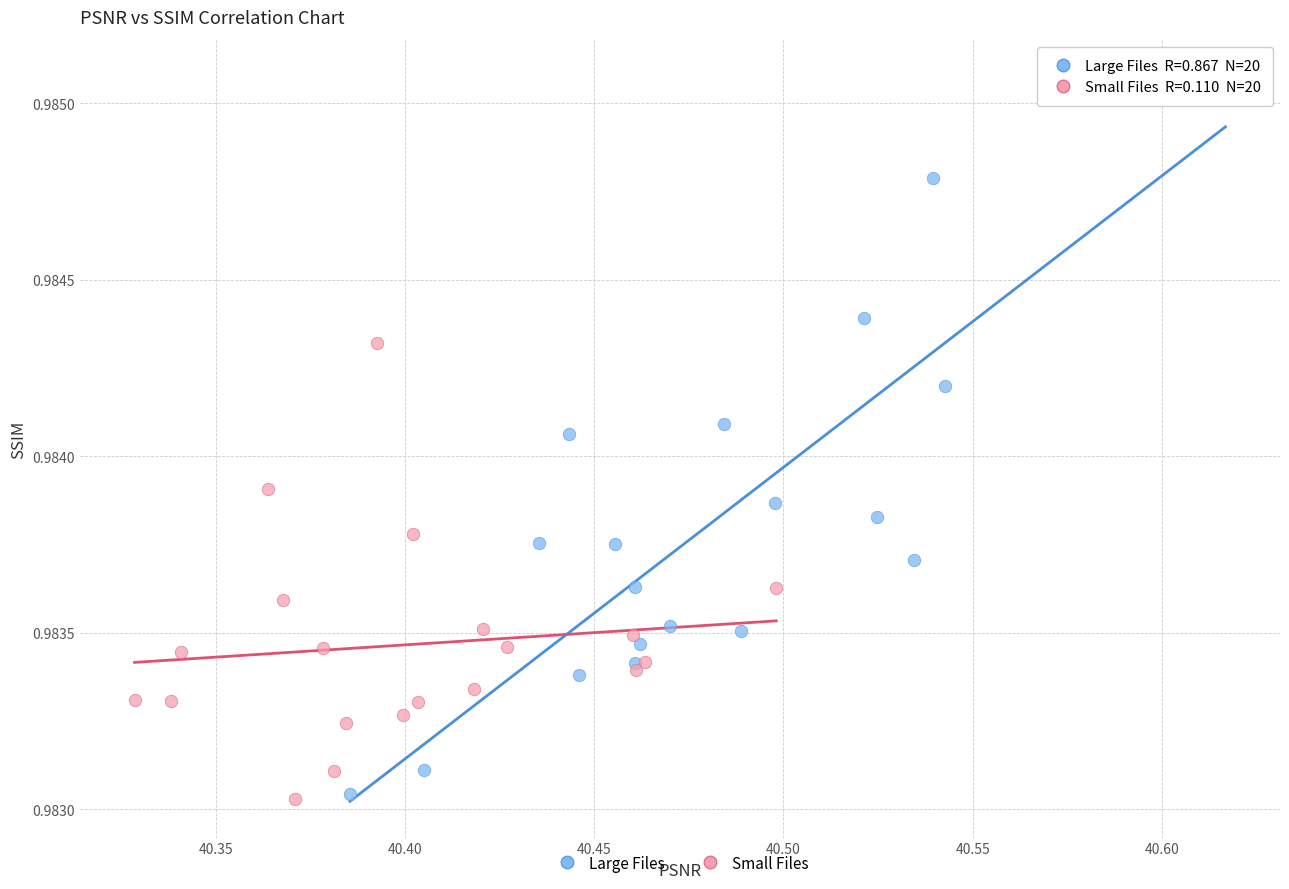

Which series has the largest Y range (max minus min)?

Large Files